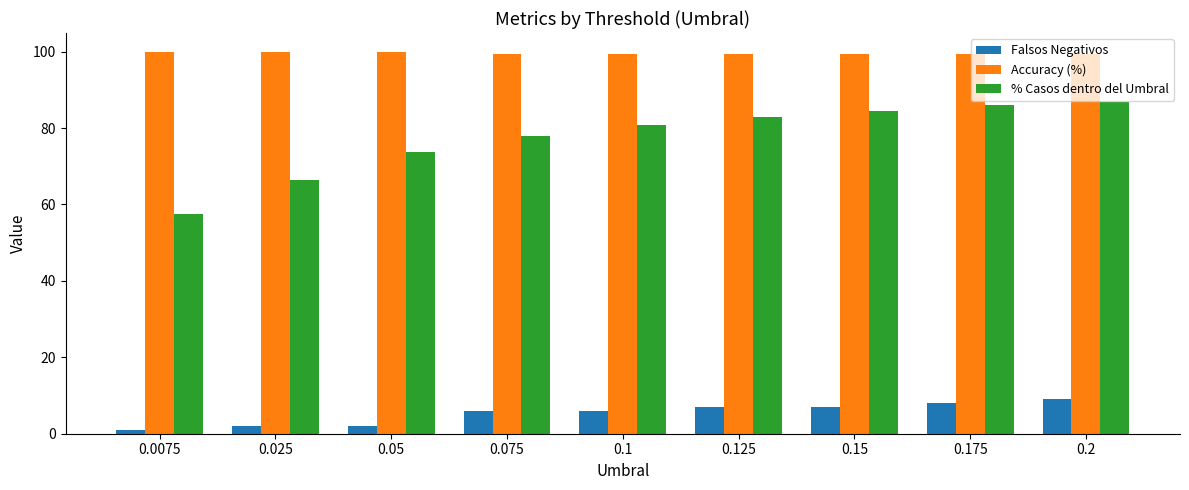

Which series has the largest total across all categories?

Accuracy (%)